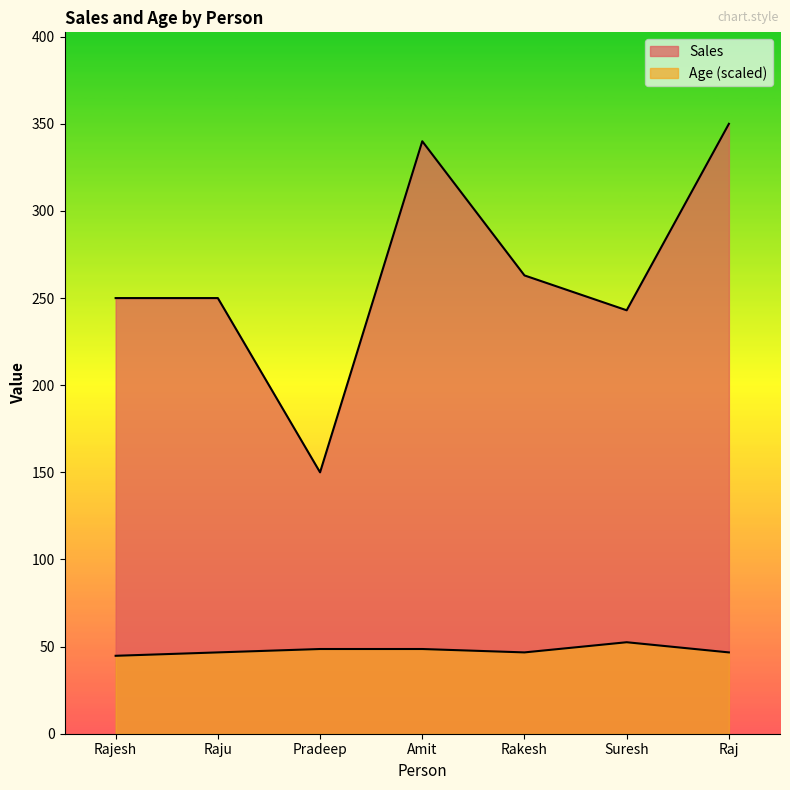

Where is Sales nearest to the value 250?

Rajesh